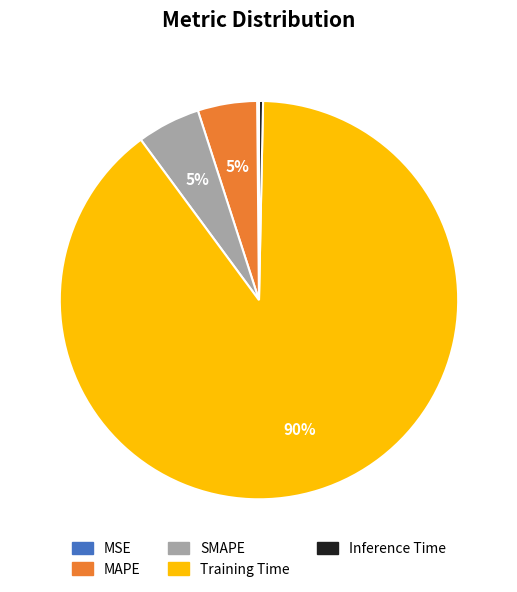

What is the largest slice in the pie chart?

Training Time